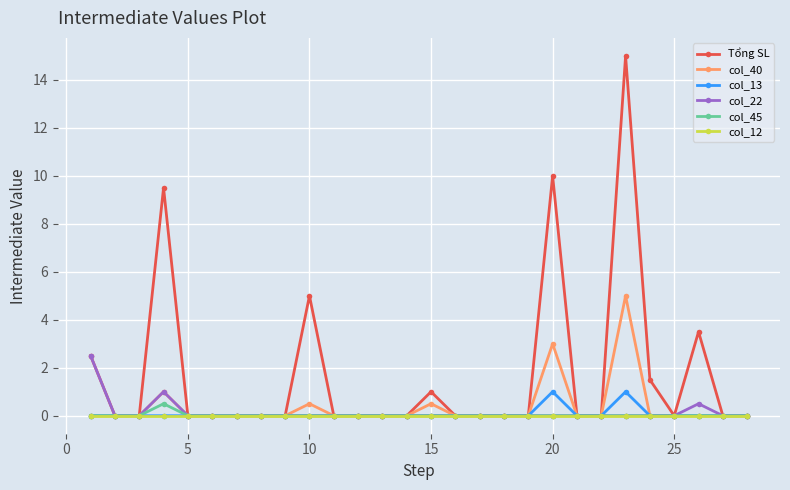

Is this an area chart (filled region under the line)?

No